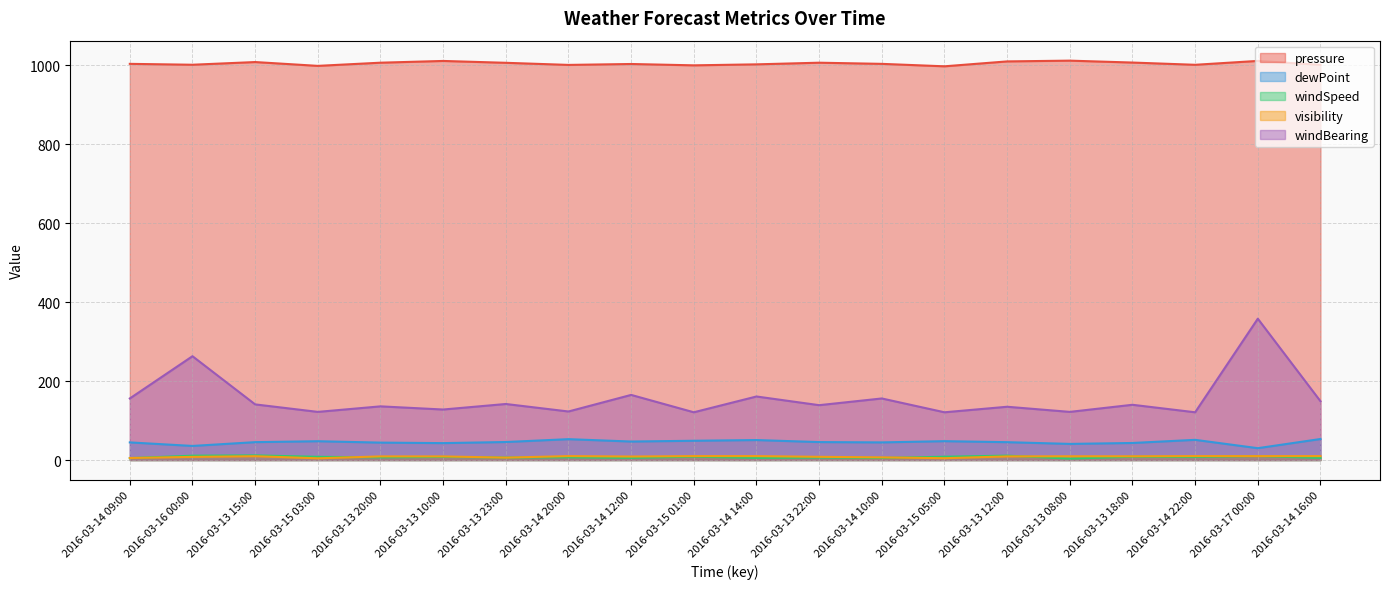

At which label is windSpeed closest to 7?

2016-03-14 20:00